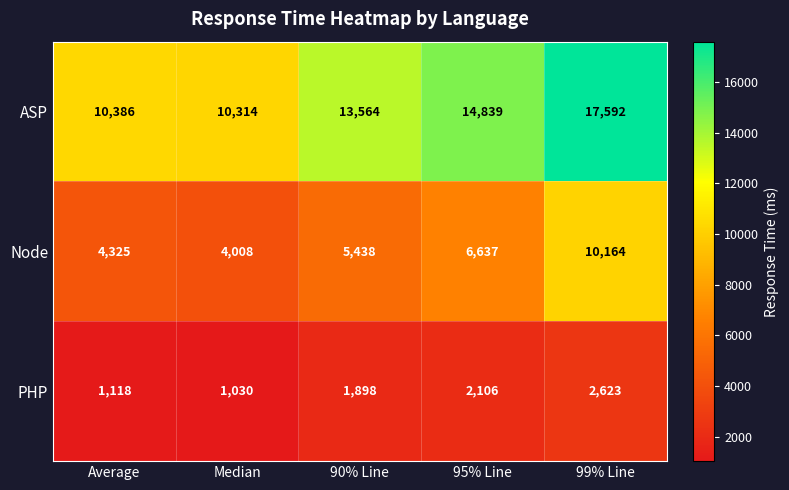

List the series in order of their peak value, highest first.

ASP, Node, PHP